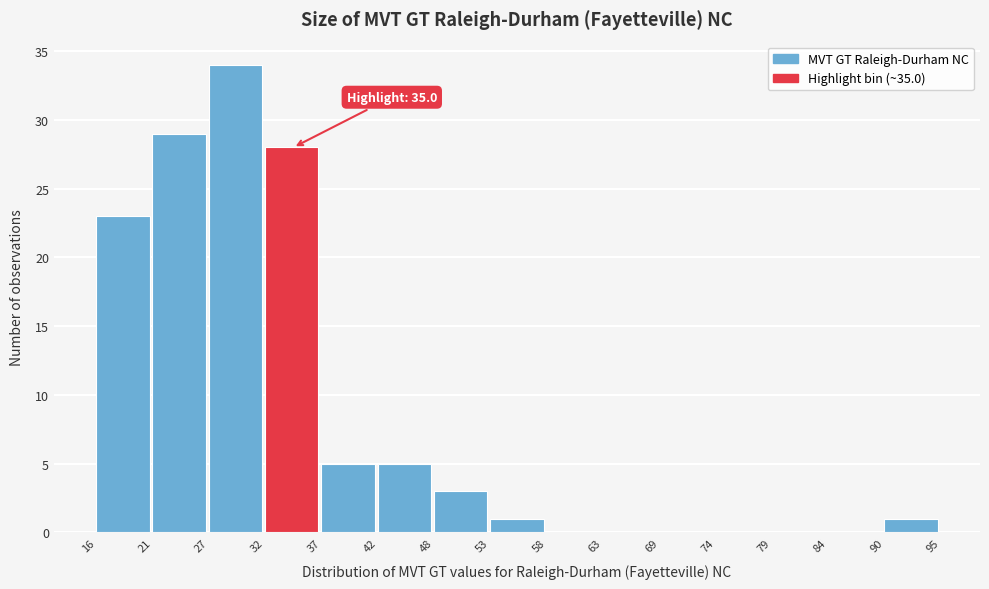

Which range on the x-axis has the tallest bar?

27 to 32